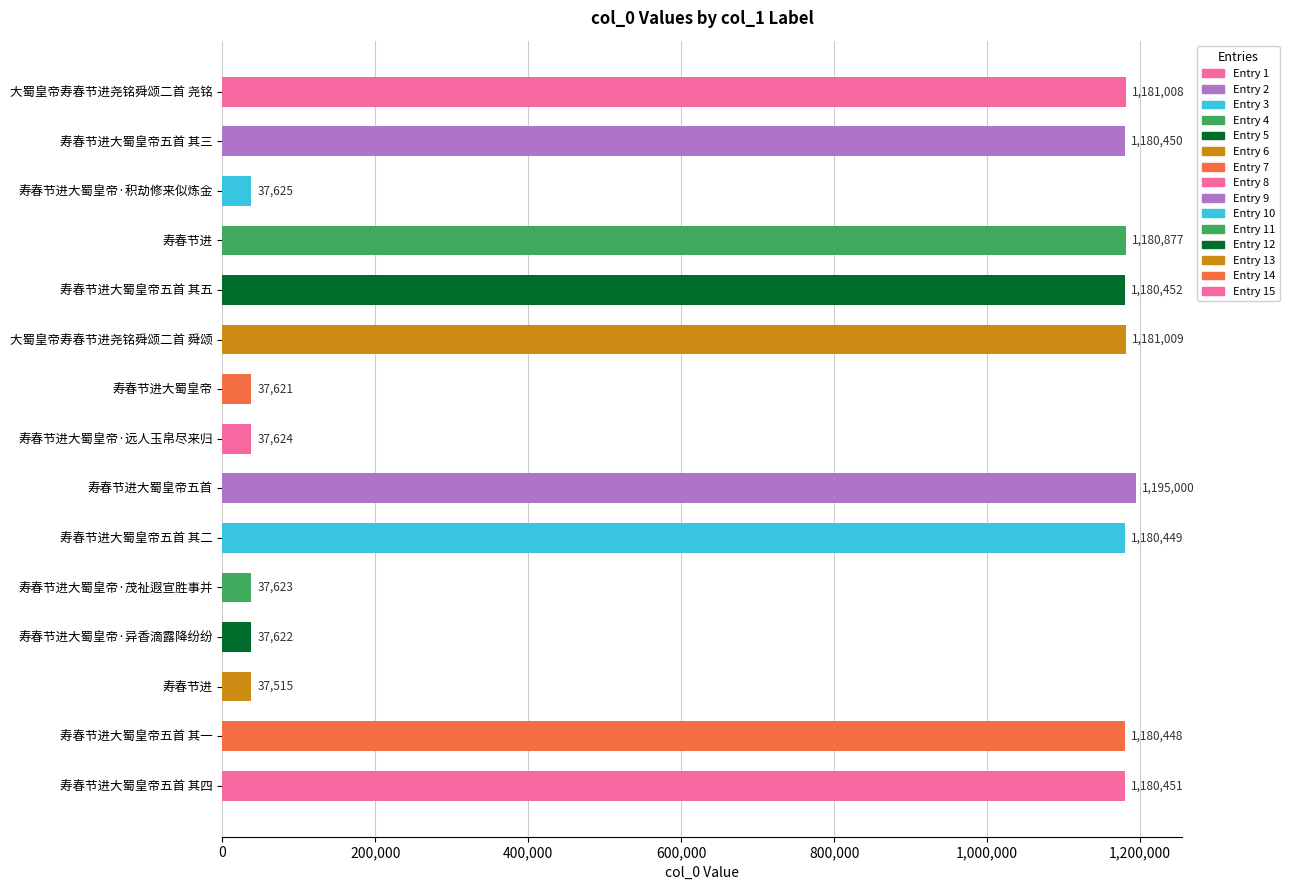

Does the chart contain any negative values?

No